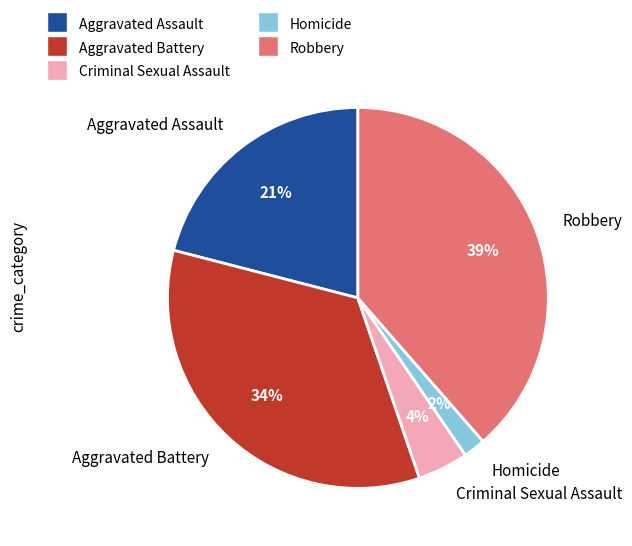

Count the number of slices in the pie.

5